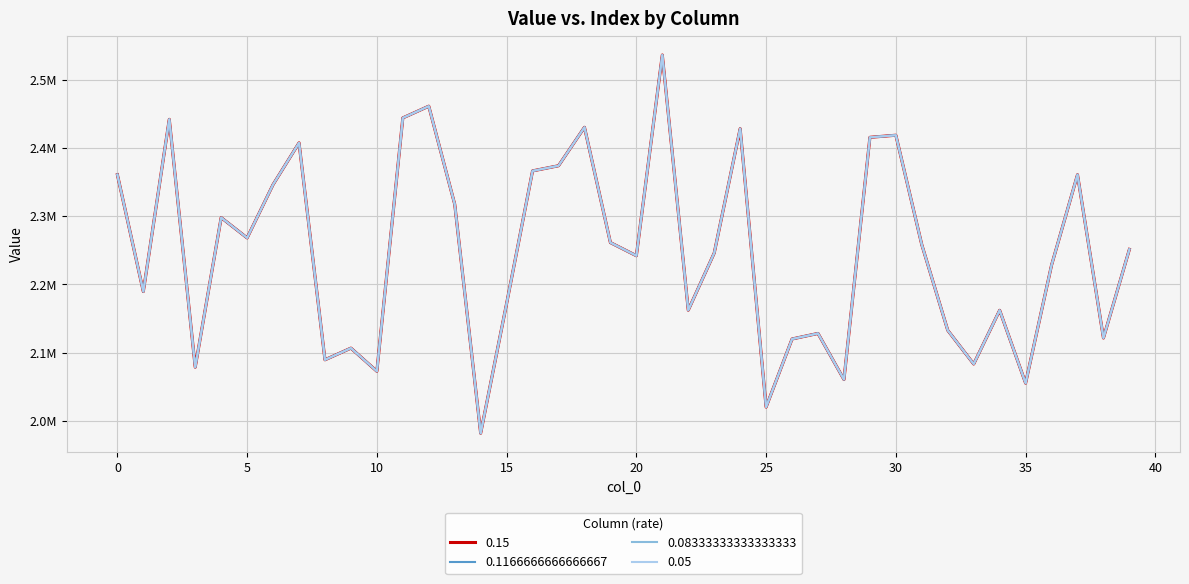

Reading left to right, what are all the values shown in this chart?

0.15: 2360991.7	2189636.5	2442119.2	2078704.5	2298033.0	2268269.2	2346468.6	2407621.5	2089549.9	2106672.8	2072739.5	2444193.7	2461398.1	2317650.1	1981868.0	2172039.9	2366520.3	2374064.7	2430470.9	2261390.8	2242155.3	2536452.8	2162282.5	2246038.0	2428414.0	2020264.9	2120066.3	2128208.1	2060610.5	2415731.8	2418825.8	2258237.9	2132759.4	2083367.8	2162112.6	2055280.6	2228290.9	2360898.9	2121491.3	2251498.6
0.1166666666666667: 2360991.7	2189636.5	2442119.2	2078704.5	2298033.0	2268269.2	2346468.6	2407621.5	2089549.9	2106672.8	2072739.5	2444193.7	2461398.1	2317650.1	1981868.0	2172039.9	2366520.3	2374064.7	2430470.9	2261390.8	2242155.3	2536452.8	2162282.5	2246038.0	2428414.0	2020264.9	2120066.3	2128208.1	2060610.5	2415731.8	2418825.8	2258237.9	2132759.4	2083367.8	2162112.6	2055280.6	2228290.9	2360898.9	2121491.3	2251498.6
0.08333333333333333: 2360991.7	2189636.5	2442119.2	2078704.5	2298033.0	2268269.2	2346468.6	2407621.5	2089549.9	2106672.8	2072739.5	2444193.7	2461398.1	2317650.1	1981868.0	2172039.9	2366520.3	2374064.7	2430470.9	2261390.8	2242155.3	2536452.8	2162282.5	2246038.0	2428414.0	2020264.9	2120066.3	2128208.1	2060610.5	2415731.8	2418825.8	2258237.9	2132759.4	2083367.8	2162112.6	2055280.6	2228290.9	2360898.9	2121491.3	2251498.6
0.05: 2360991.7	2189636.5	2442119.2	2078704.5	2298033.0	2268269.2	2346468.6	2407621.5	2089549.9	2106672.8	2072739.5	2444193.7	2461398.1	2317650.1	1981868.0	2172039.9	2366520.3	2374064.7	2430470.9	2261390.8	2242155.3	2536452.8	2162282.5	2246038.0	2428414.0	2020264.9	2120066.3	2128208.1	2060610.5	2415731.8	2418825.8	2258237.9	2132759.4	2083367.8	2162112.6	2055280.6	2228290.9	2360898.9	2121491.3	2251498.6